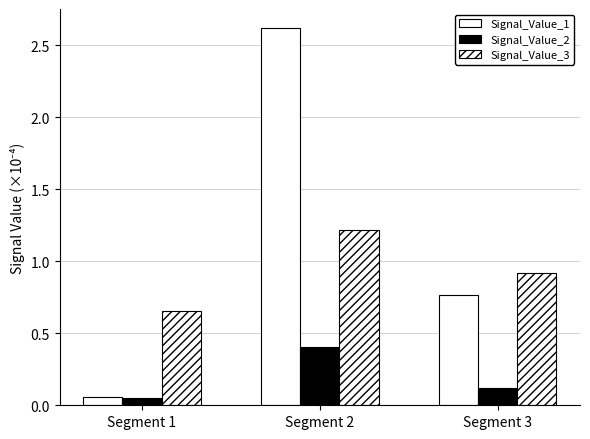

The value of Signal_Value_1 at Segment 2 is 1.1. True or false?

False